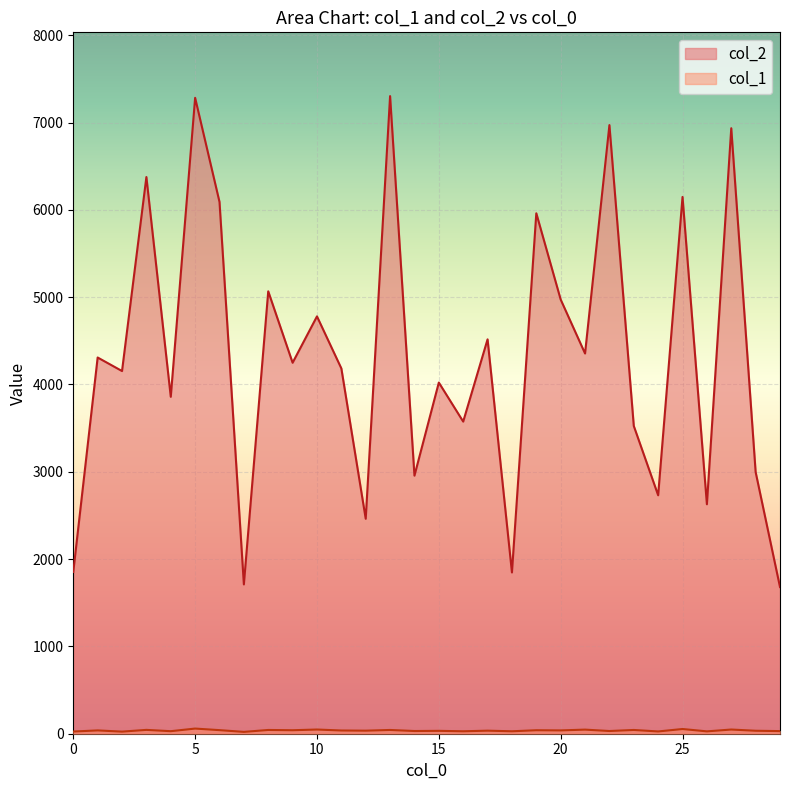

List the labels in order of col_1 value, largest first.

5, 25, 10, 27, 21, 3, 8, 13, 23, 6, 9, 19, 1, 20, 11, 12, 17, 28, 15, 14, 22, 29, 4, 16, 18, 26, 24, 0, 2, 7